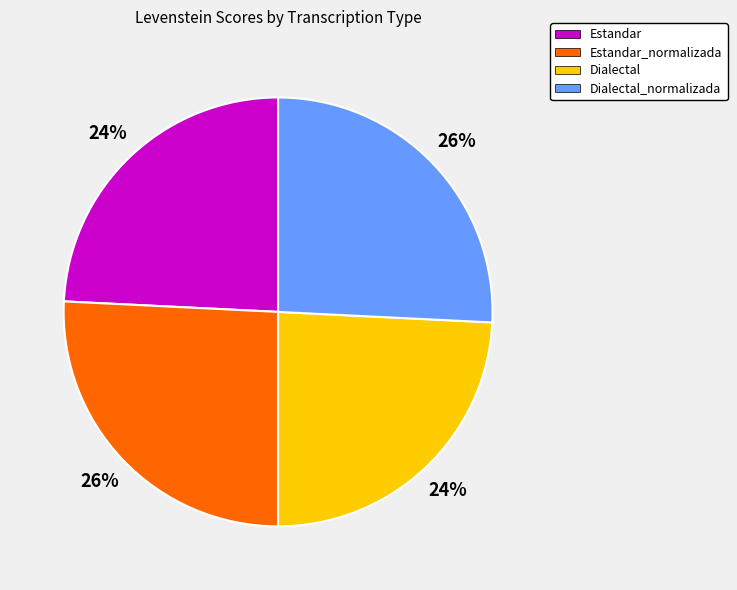

Combined, do Dialectal_normalizada and Estandar_normalizada account for over 50%?

Yes